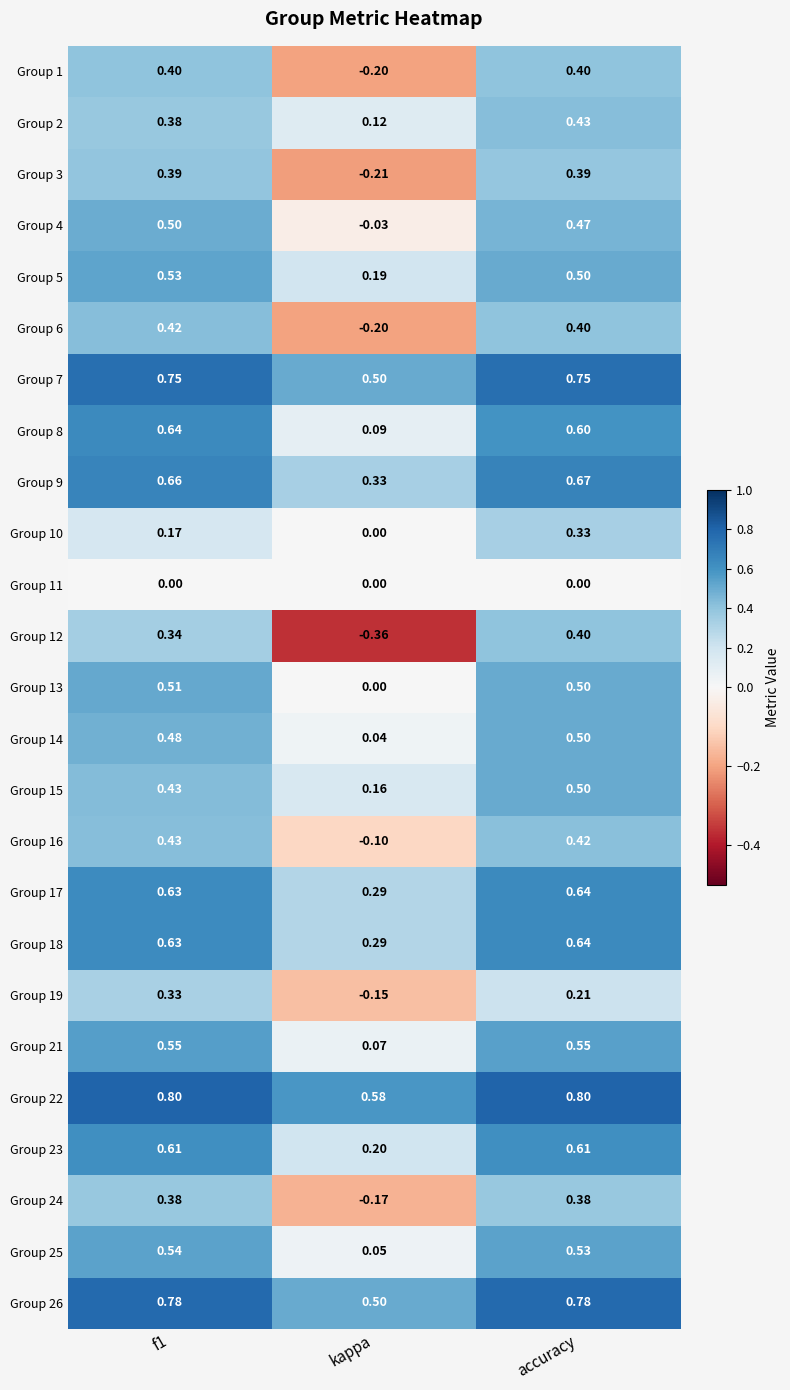

At which label is Group 4 closest to 0?

kappa